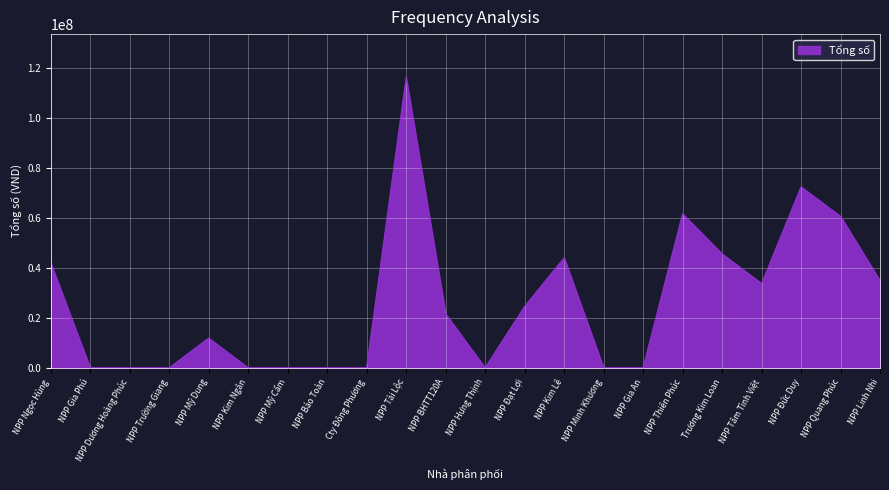

At which label is the value closest to 58023000?

NPP Quang Phúc